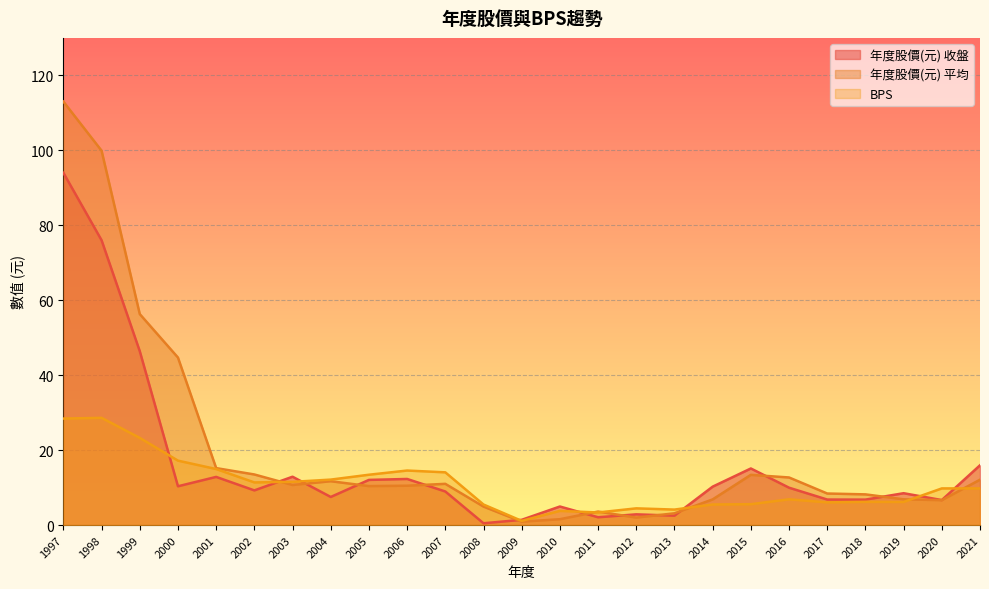

What is the difference between the maximum and second lowest values in the BPS series?

25.2